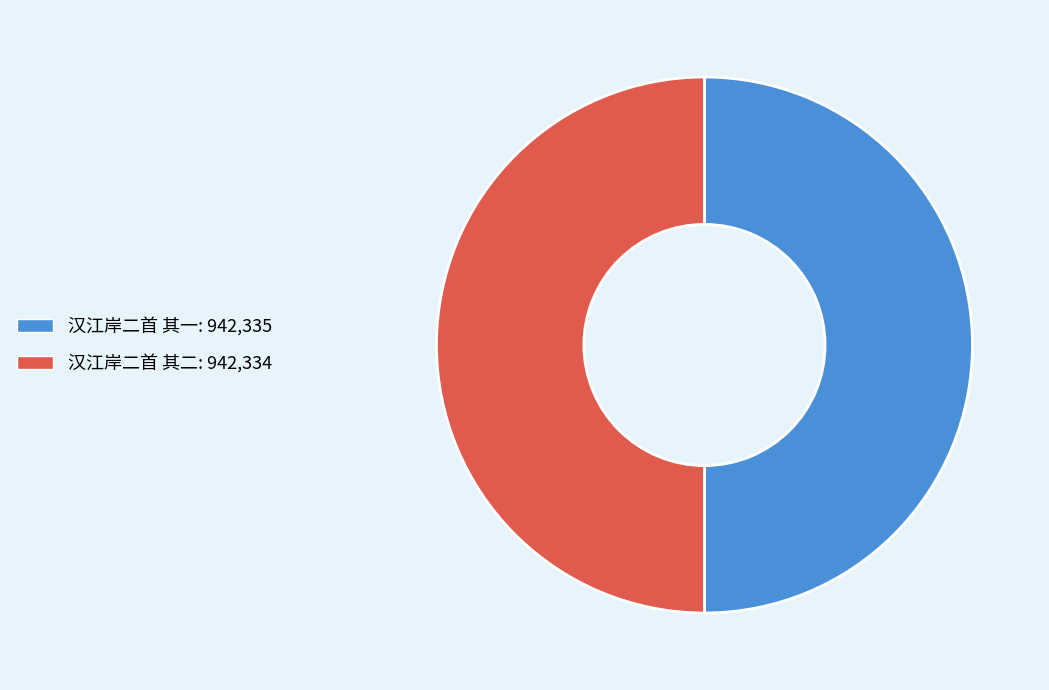

Approximately how many times larger is the value at 汉江岸二首 其二 compared to 汉江岸二首 其一?

1.0